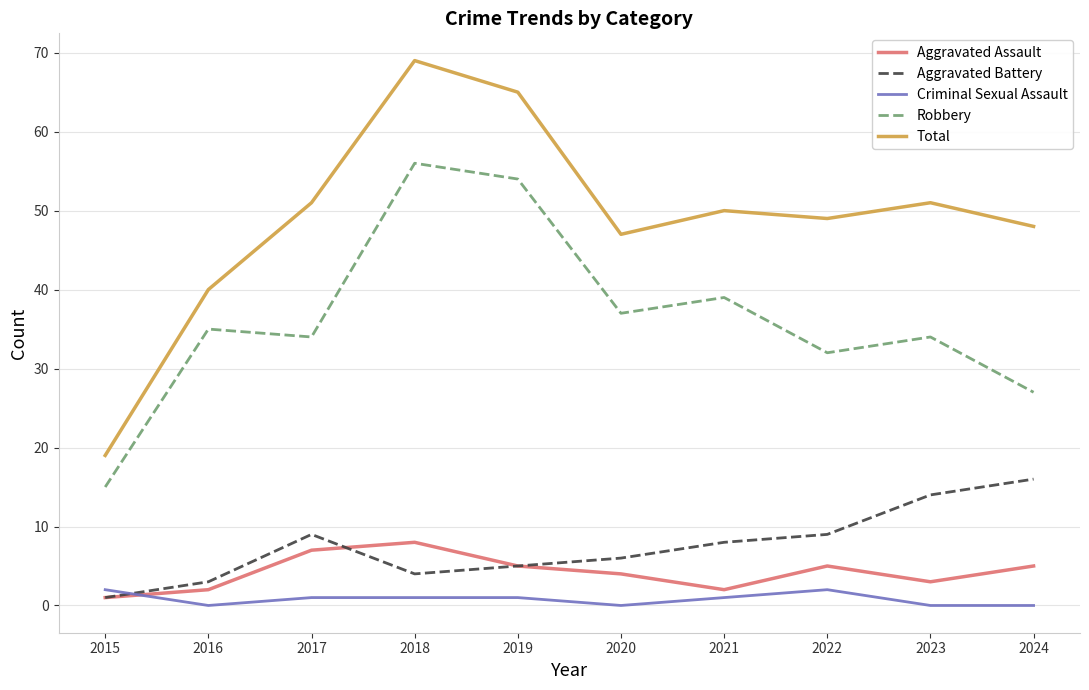

The Criminal Sexual Assault series shows 1 at 2021. True or false?

True